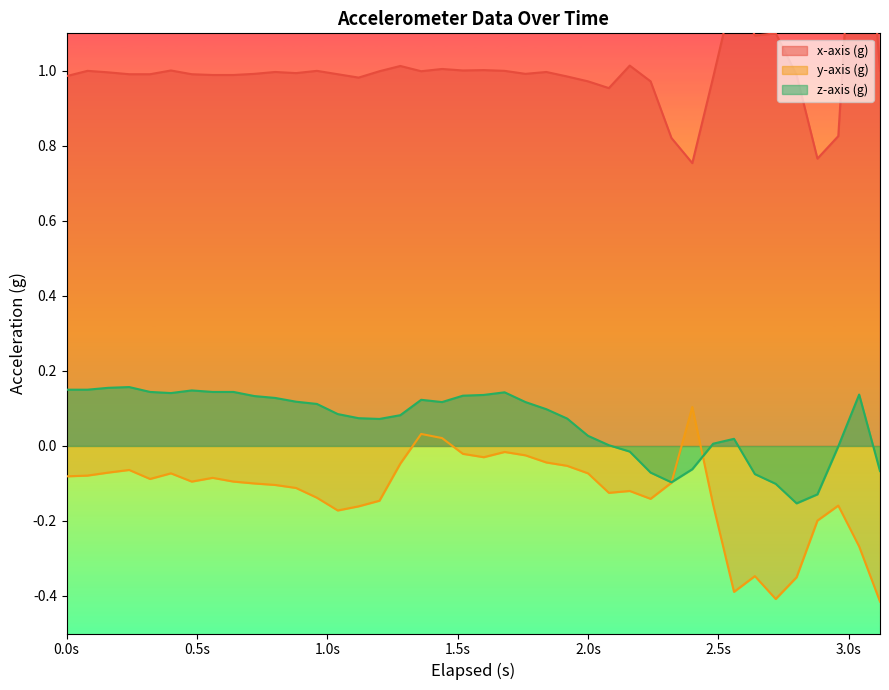

At which label does y-axis (g) first exceed 0?

1.36